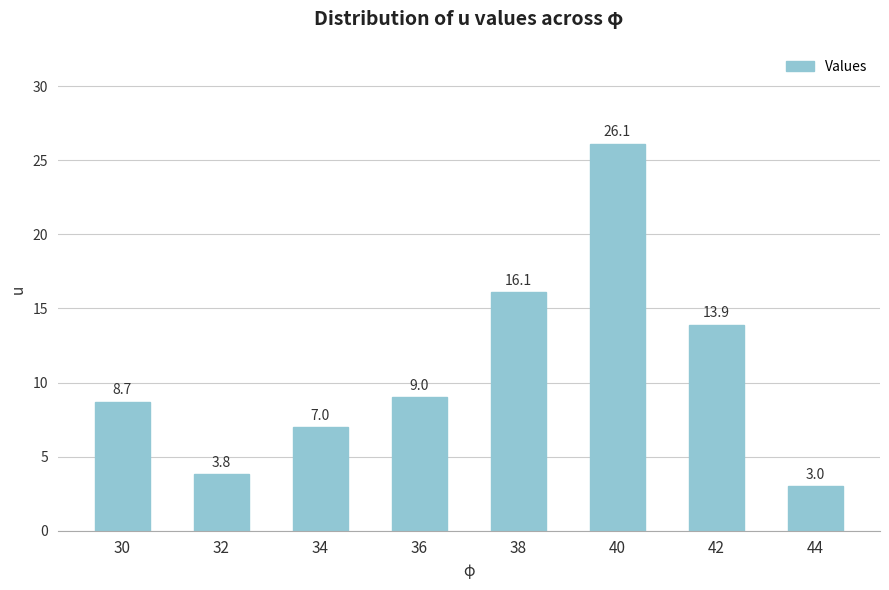

What is the approximate value at 42?

13.9